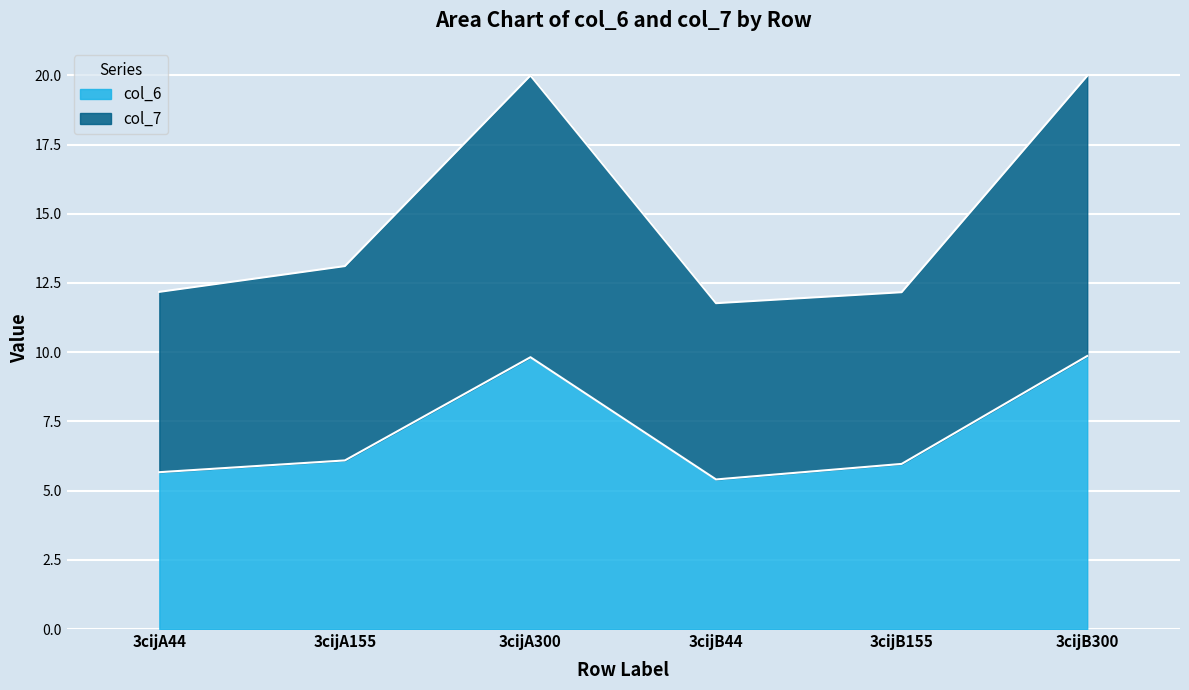

Is the value of col_7 at 3cijB300 greater than the value of col_6 at 3cijB300?

Yes